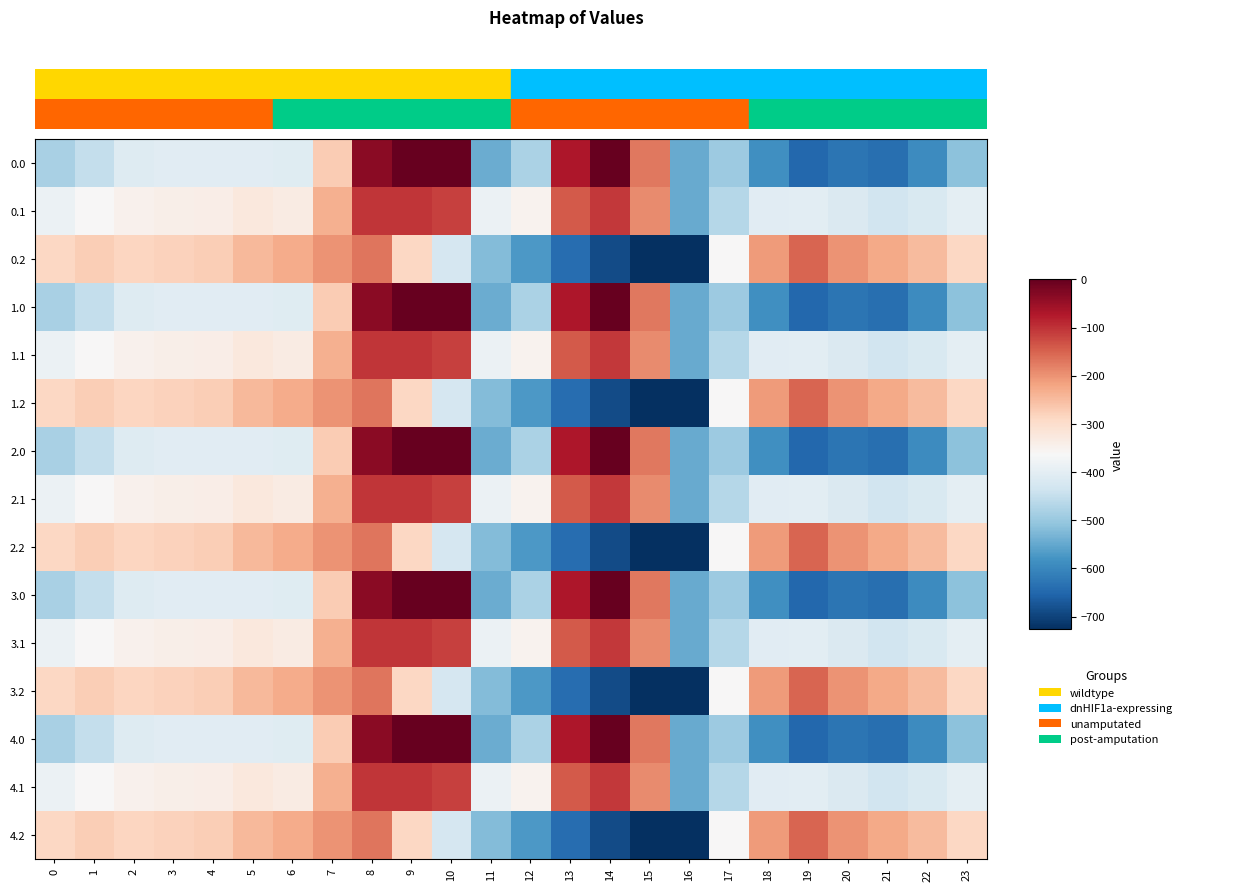

Reading left to right, extract all data points from this chart.

0.0: 0=-482.0	1=-449.5	2=-410.3	3=-404.4	4=-404.9	5=-403.8	6=-408.0	7=-270.7	8=-35.0	9=0.0	10=0.0	11=-544.3	12=-477.2	13=-70.2	14=-0.3	15=-172.8	16=-545.4	17=-494.8	18=-586.7	19=-649.2	20=-629.9	21=-638.4	22=-592.3	23=-511.3
0.1: 0=-384.6	1=-361.1	2=-347.9	3=-342.7	4=-339.6	5=-325.7	6=-332.2	7=-234.9	8=-102.3	9=-104.8	10=-114.0	11=-384.7	12=-350.8	13=-141.2	14=-105.5	15=-190.4	16=-547.3	17=-466.6	18=-405.4	19=-400.2	20=-414.5	21=-432.4	22=-419.9	23=-399.4
0.2: 0=-287.1	1=-272.7	2=-285.5	3=-281.0	4=-274.4	5=-245.0	6=-228.8	7=-199.0	8=-169.5	9=-288.5	10=-423.5	11=-520.6	12=-571.2	13=-640.4	14=-687.4	15=-725.8	16=-726.6	17=-362.4	18=-210.0	19=-151.0	20=-199.2	21=-226.4	22=-247.4	23=-287.5
1.0: 0=-482.0	1=-449.5	2=-410.3	3=-404.4	4=-404.9	5=-403.8	6=-408.0	7=-270.7	8=-35.0	9=0.0	10=0.0	11=-544.3	12=-477.2	13=-70.2	14=-0.3	15=-172.8	16=-545.4	17=-494.8	18=-586.7	19=-649.2	20=-629.9	21=-638.4	22=-592.3	23=-511.3
1.1: 0=-384.6	1=-361.1	2=-347.9	3=-342.7	4=-339.6	5=-325.7	6=-332.2	7=-234.9	8=-102.3	9=-104.8	10=-114.0	11=-384.7	12=-350.8	13=-141.2	14=-105.5	15=-190.4	16=-547.3	17=-466.6	18=-405.4	19=-400.2	20=-414.5	21=-432.4	22=-419.9	23=-399.4
1.2: 0=-287.1	1=-272.7	2=-285.5	3=-281.0	4=-274.4	5=-245.0	6=-228.8	7=-199.0	8=-169.5	9=-288.5	10=-423.5	11=-520.6	12=-571.2	13=-640.4	14=-687.4	15=-725.8	16=-726.6	17=-362.4	18=-210.0	19=-151.0	20=-199.2	21=-226.4	22=-247.4	23=-287.5
2.0: 0=-482.0	1=-449.5	2=-410.3	3=-404.4	4=-404.9	5=-403.8	6=-408.0	7=-270.7	8=-35.0	9=0.0	10=0.0	11=-544.3	12=-477.2	13=-70.2	14=-0.3	15=-172.8	16=-545.4	17=-494.8	18=-586.7	19=-649.2	20=-629.9	21=-638.4	22=-592.3	23=-511.3
2.1: 0=-384.6	1=-361.1	2=-347.9	3=-342.7	4=-339.6	5=-325.7	6=-332.2	7=-234.9	8=-102.3	9=-104.8	10=-114.0	11=-384.7	12=-350.8	13=-141.2	14=-105.5	15=-190.4	16=-547.3	17=-466.6	18=-405.4	19=-400.2	20=-414.5	21=-432.4	22=-419.9	23=-399.4
2.2: 0=-287.1	1=-272.7	2=-285.5	3=-281.0	4=-274.4	5=-245.0	6=-228.8	7=-199.0	8=-169.5	9=-288.5	10=-423.5	11=-520.6	12=-571.2	13=-640.4	14=-687.4	15=-725.8	16=-726.6	17=-362.4	18=-210.0	19=-151.0	20=-199.2	21=-226.4	22=-247.4	23=-287.5
3.0: 0=-482.0	1=-449.5	2=-410.3	3=-404.4	4=-404.9	5=-403.8	6=-408.0	7=-270.7	8=-35.0	9=0.0	10=0.0	11=-544.3	12=-477.2	13=-70.2	14=-0.3	15=-172.8	16=-545.4	17=-494.8	18=-586.7	19=-649.2	20=-629.9	21=-638.4	22=-592.3	23=-511.3
3.1: 0=-384.6	1=-361.1	2=-347.9	3=-342.7	4=-339.6	5=-325.7	6=-332.2	7=-234.9	8=-102.3	9=-104.8	10=-114.0	11=-384.7	12=-350.8	13=-141.2	14=-105.5	15=-190.4	16=-547.3	17=-466.6	18=-405.4	19=-400.2	20=-414.5	21=-432.4	22=-419.9	23=-399.4
3.2: 0=-287.1	1=-272.7	2=-285.5	3=-281.0	4=-274.4	5=-245.0	6=-228.8	7=-199.0	8=-169.5	9=-288.5	10=-423.5	11=-520.6	12=-571.2	13=-640.4	14=-687.4	15=-725.8	16=-726.6	17=-362.4	18=-210.0	19=-151.0	20=-199.2	21=-226.4	22=-247.4	23=-287.5
4.0: 0=-482.0	1=-449.5	2=-410.3	3=-404.4	4=-404.9	5=-403.8	6=-408.0	7=-270.7	8=-35.0	9=0.0	10=0.0	11=-544.3	12=-477.2	13=-70.2	14=-0.3	15=-172.8	16=-545.4	17=-494.8	18=-586.7	19=-649.2	20=-629.9	21=-638.4	22=-592.3	23=-511.3
4.1: 0=-384.6	1=-361.1	2=-347.9	3=-342.7	4=-339.6	5=-325.7	6=-332.2	7=-234.9	8=-102.3	9=-104.8	10=-114.0	11=-384.7	12=-350.8	13=-141.2	14=-105.5	15=-190.4	16=-547.3	17=-466.6	18=-405.4	19=-400.2	20=-414.5	21=-432.4	22=-419.9	23=-399.4
4.2: 0=-287.1	1=-272.7	2=-285.5	3=-281.0	4=-274.4	5=-245.0	6=-228.8	7=-199.0	8=-169.5	9=-288.5	10=-423.5	11=-520.6	12=-571.2	13=-640.4	14=-687.4	15=-725.8	16=-726.6	17=-362.4	18=-210.0	19=-151.0	20=-199.2	21=-226.4	22=-247.4	23=-287.5